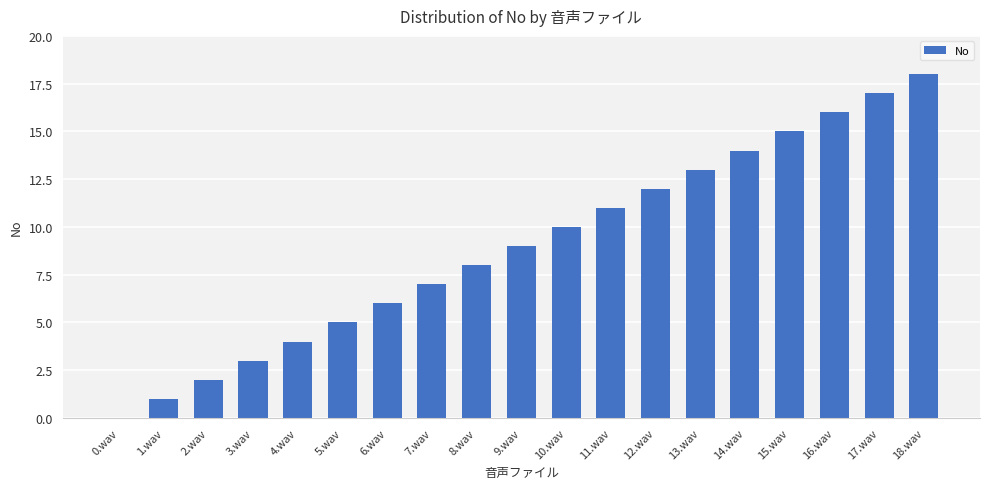

Is it true that the value at 9.wav is 6?

False